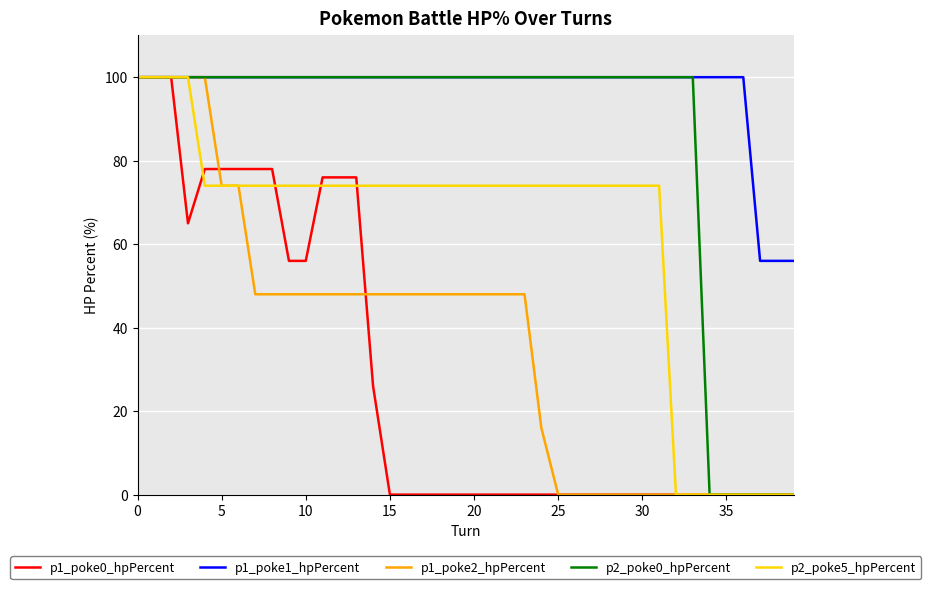

Which series has the largest total across all categories?

p1_poke1_hpPercent